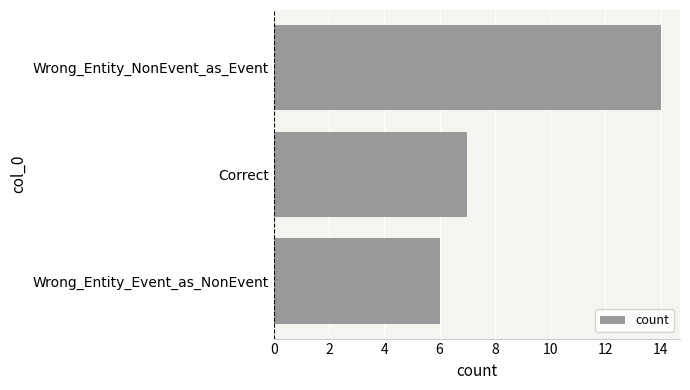

Rank the categories by value from highest to lowest.

Wrong_Entity_NonEvent_as_Event, Correct, Wrong_Entity_Event_as_NonEvent